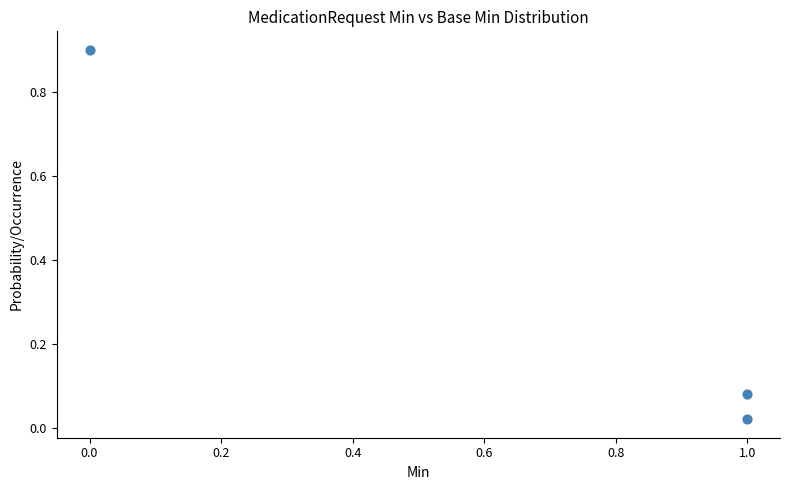

What is the average X value?

0.7